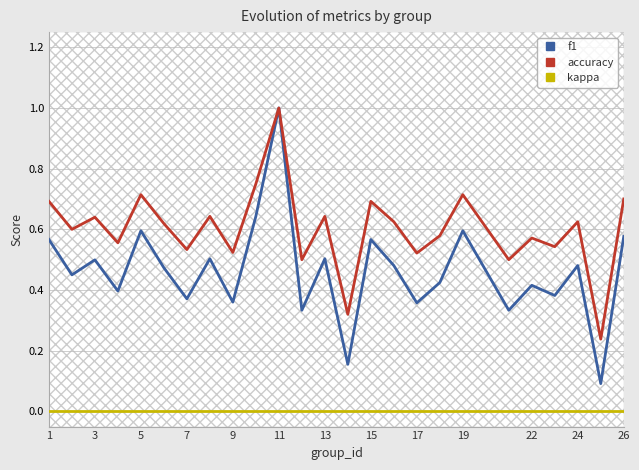

What is the difference between the maximum and minimum values in the f1 series?

0.9